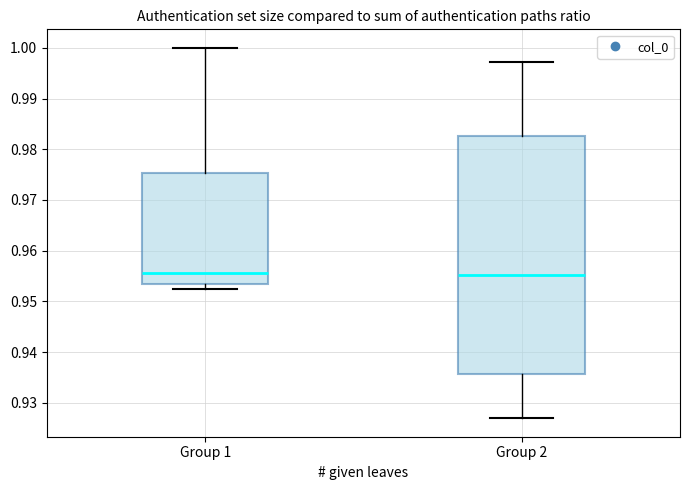

Reading left to right, read every box against the y-axis: the position of its median line, the range the box covers, and the ends of its whiskers. The values are not printed on the chart, so give them approximately, as read against the axis.

Group 1: median 0.956, box 0.953 to 0.975, whiskers 0.952 to 1.000
Group 2: median 0.955, box 0.936 to 0.983, whiskers 0.927 to 0.997